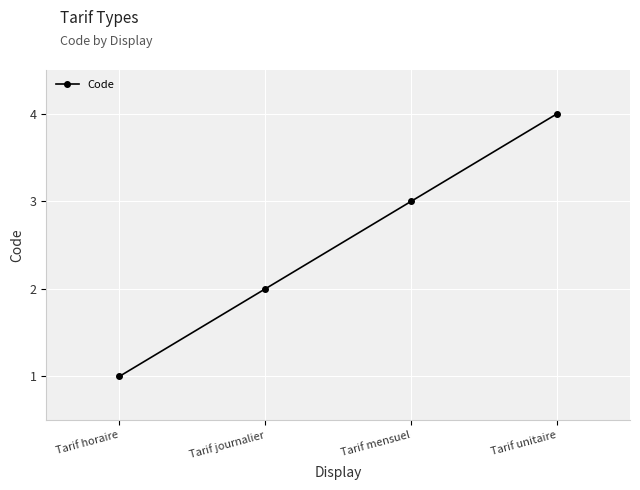

What is the approximate value at Tarif mensuel?

3